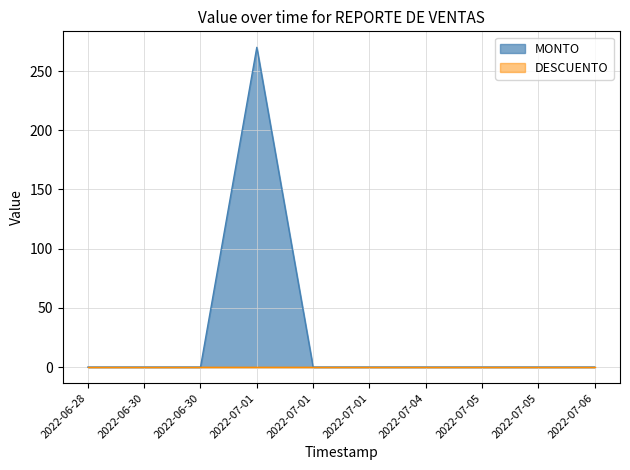

True or false: the data has more than 2 interior local peaks.

False